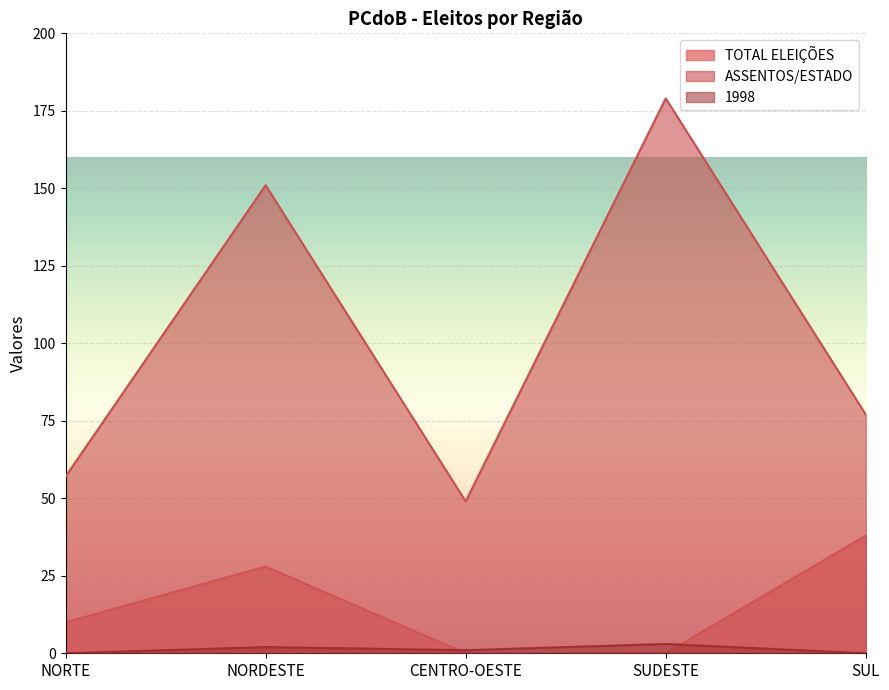

What is the average value of the TOTAL ELEIÇÕES series?

15